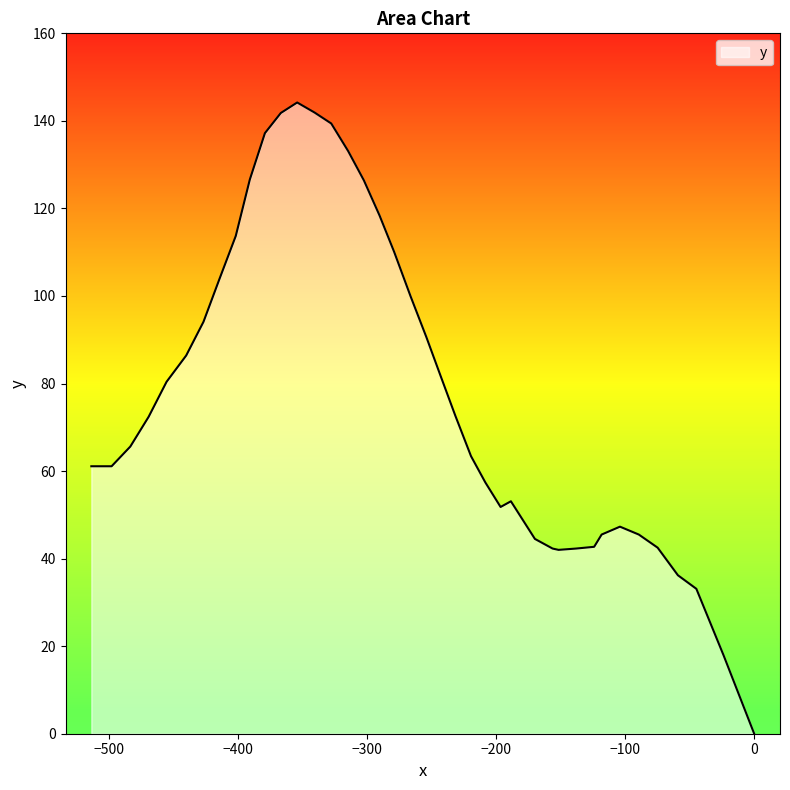

What is the difference between the maximum and minimum values?

144.2